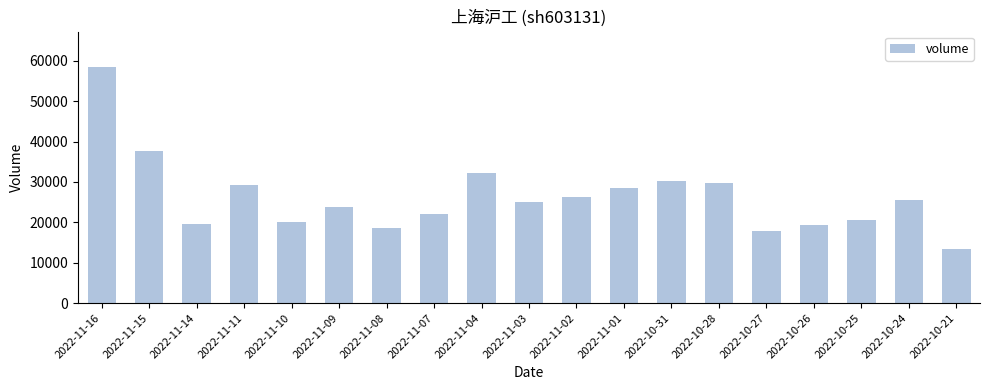

Is it true that the value at 2022-11-04 is 32113?

True